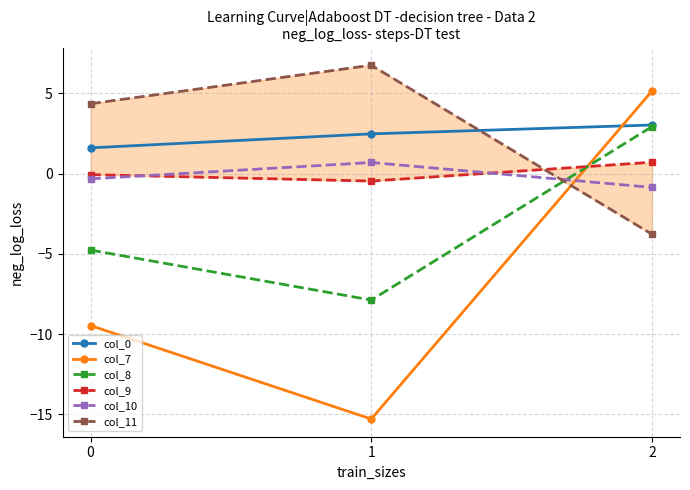

Count the number of data series in this chart.

6